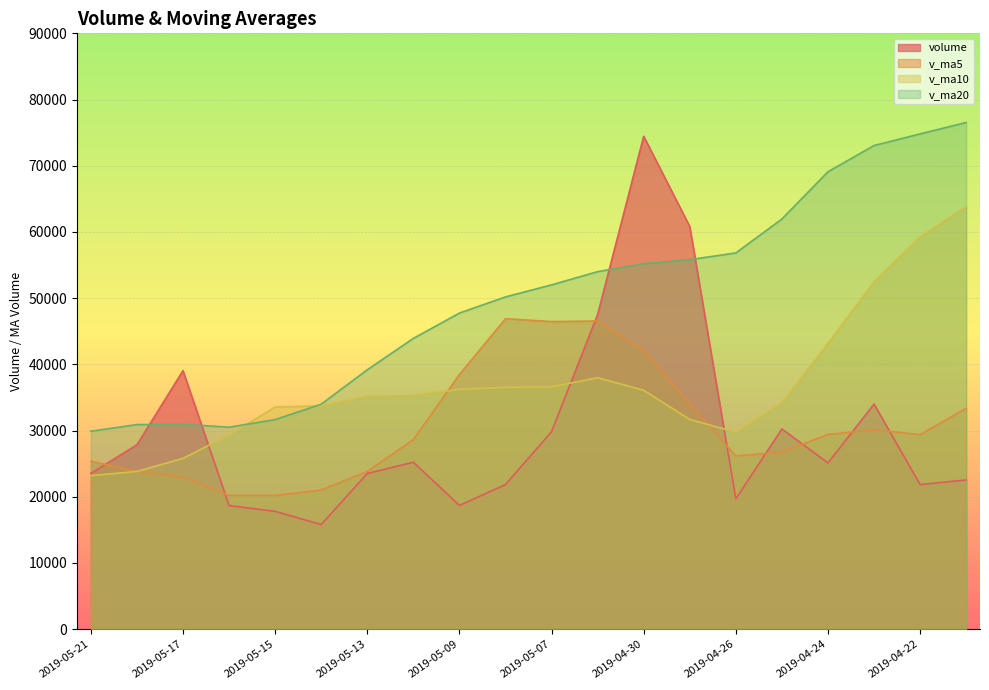

In v_ma10, how many points are higher than both neighbors (excluding endpoints)?

1